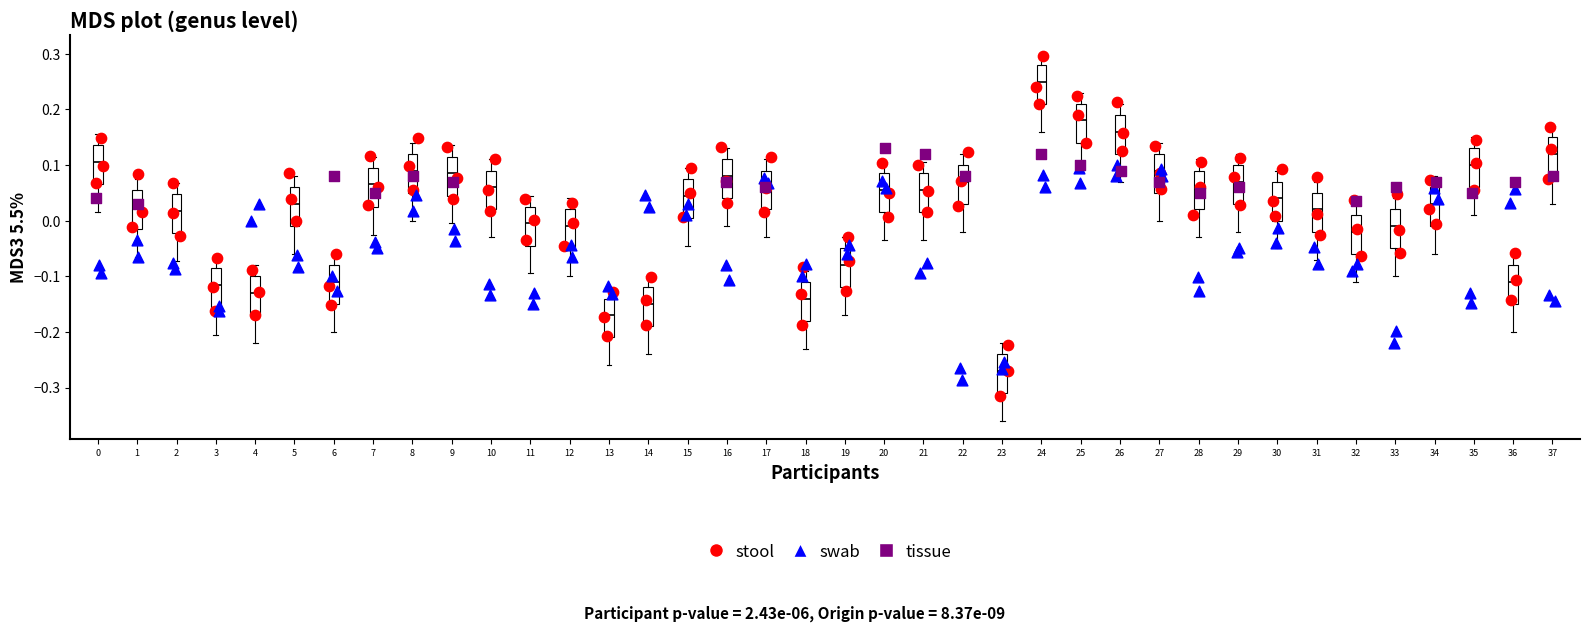

Reading left to right, read every box against the y-axis: the position of its median line, the range the box covers, and the ends of its whiskers. The values are not printed on the chart, so give them approximately, as read against the axis.

0: median 0.11, box 0.07 to 0.14, whiskers 0.02 to 0.16
1: median 0.03, box -0.01 to 0.06, whiskers -0.06 to 0.08
2: median 0.02, box -0.02 to 0.05, whiskers -0.07 to 0.07
3: median -0.11, box -0.15 to -0.08, whiskers -0.20 to -0.06
4: median -0.13, box -0.17 to -0.10, whiskers -0.22 to -0.08
5: median 0.03, box -0.01 to 0.06, whiskers -0.06 to 0.08
6: median -0.11, box -0.15 to -0.08, whiskers -0.20 to -0.06
7: median 0.07, box 0.03 to 0.10, whiskers -0.02 to 0.12
8: median 0.09, box 0.05 to 0.12, whiskers 0.00 to 0.14
9: median 0.09, box 0.05 to 0.12, whiskers 0.00 to 0.14
10: median 0.06, box 0.02 to 0.09, whiskers -0.03 to 0.11
11: median 0.00, box -0.04 to 0.03, whiskers -0.09 to 0.05
12: median -0.01, box -0.05 to 0.02, whiskers -0.10 to 0.04
13: median -0.17, box -0.21 to -0.14, whiskers -0.26 to -0.12
14: median -0.15, box -0.19 to -0.12, whiskers -0.24 to -0.10
15: median 0.05, box 0.01 to 0.08, whiskers -0.04 to 0.10
16: median 0.08, box 0.04 to 0.11, whiskers -0.01 to 0.13
17: median 0.06, box 0.02 to 0.09, whiskers -0.03 to 0.11
18: median -0.14, box -0.18 to -0.11, whiskers -0.23 to -0.09
19: median -0.08, box -0.12 to -0.05, whiskers -0.17 to -0.03
20: median 0.06, box 0.02 to 0.09, whiskers -0.03 to 0.11
21: median 0.06, box 0.02 to 0.09, whiskers -0.03 to 0.11
22: median 0.07, box 0.03 to 0.10, whiskers -0.02 to 0.12
23: median -0.27, box -0.31 to -0.24, whiskers -0.36 to -0.22
24: median 0.25, box 0.21 to 0.28, whiskers 0.16 to 0.30
25: median 0.18, box 0.14 to 0.21, whiskers 0.09 to 0.23
26: median 0.16, box 0.12 to 0.19, whiskers 0.07 to 0.21
27: median 0.09, box 0.05 to 0.12, whiskers 0.00 to 0.14
28: median 0.06, box 0.02 to 0.09, whiskers -0.03 to 0.11
29: median 0.07, box 0.03 to 0.10, whiskers -0.02 to 0.12
30: median 0.04, box 0.00 to 0.07, whiskers -0.05 to 0.09
31: median 0.02, box -0.02 to 0.05, whiskers -0.07 to 0.07
32: median -0.02, box -0.06 to 0.01, whiskers -0.11 to 0.03
33: median -0.01, box -0.05 to 0.02, whiskers -0.10 to 0.04
34: median 0.03, box -0.01 to 0.06, whiskers -0.06 to 0.08
35: median 0.10, box 0.06 to 0.13, whiskers 0.01 to 0.15
36: median -0.11, box -0.15 to -0.08, whiskers -0.20 to -0.06
37: median 0.12, box 0.08 to 0.15, whiskers 0.03 to 0.17